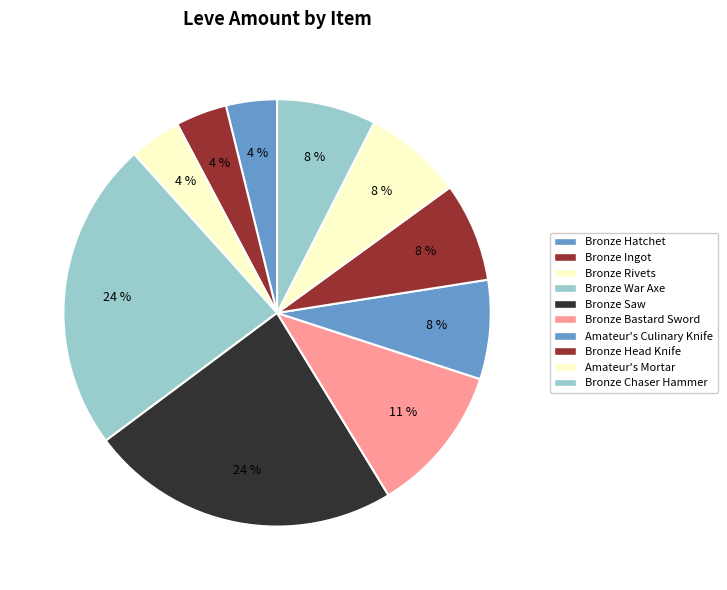

Which has a higher value, Bronze Ingot or Amateur's Culinary Knife?

Amateur's Culinary Knife